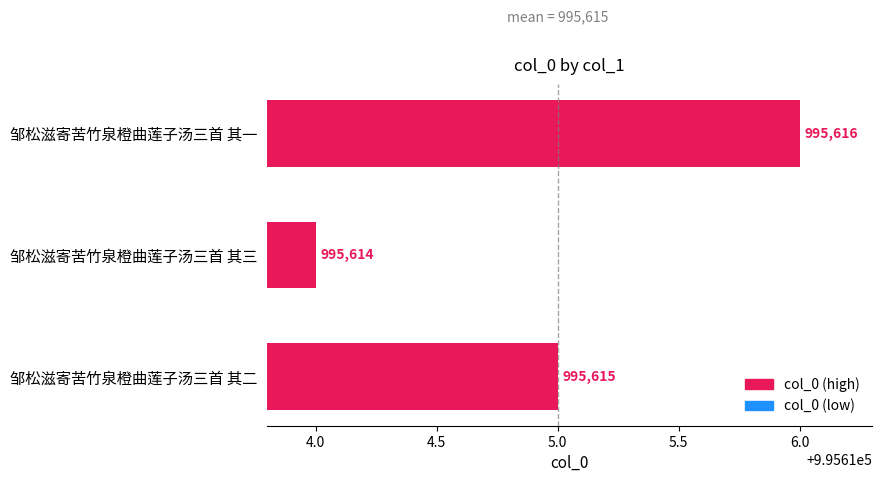

What is the change in value from 邹松滋寄苦竹泉橙曲莲子汤三首 其二 to 邹松滋寄苦竹泉橙曲莲子汤三首 其一?

+1